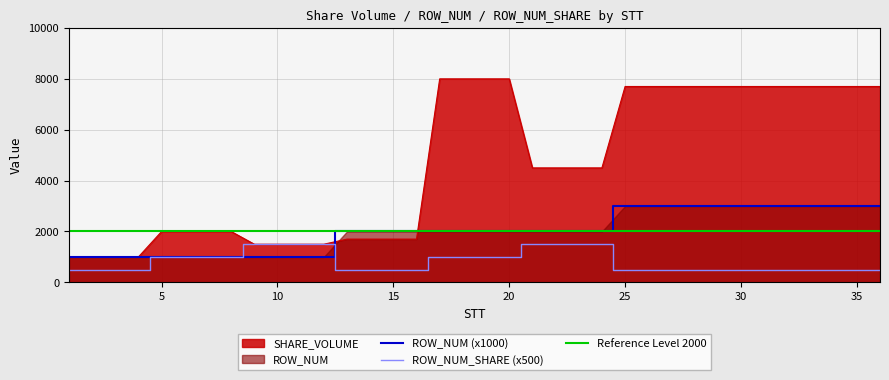

What is the difference between the maximum and second lowest values in the SHARE_VOLUME series?

7000